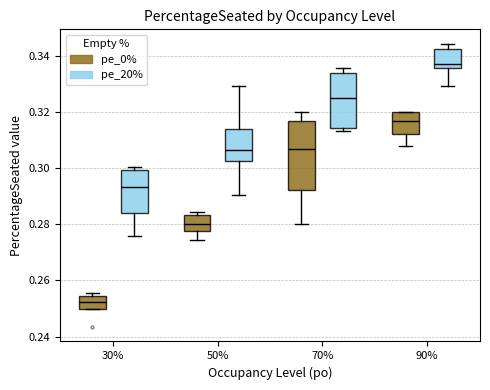

Which box's median line is the highest?

90% (pe_20%)